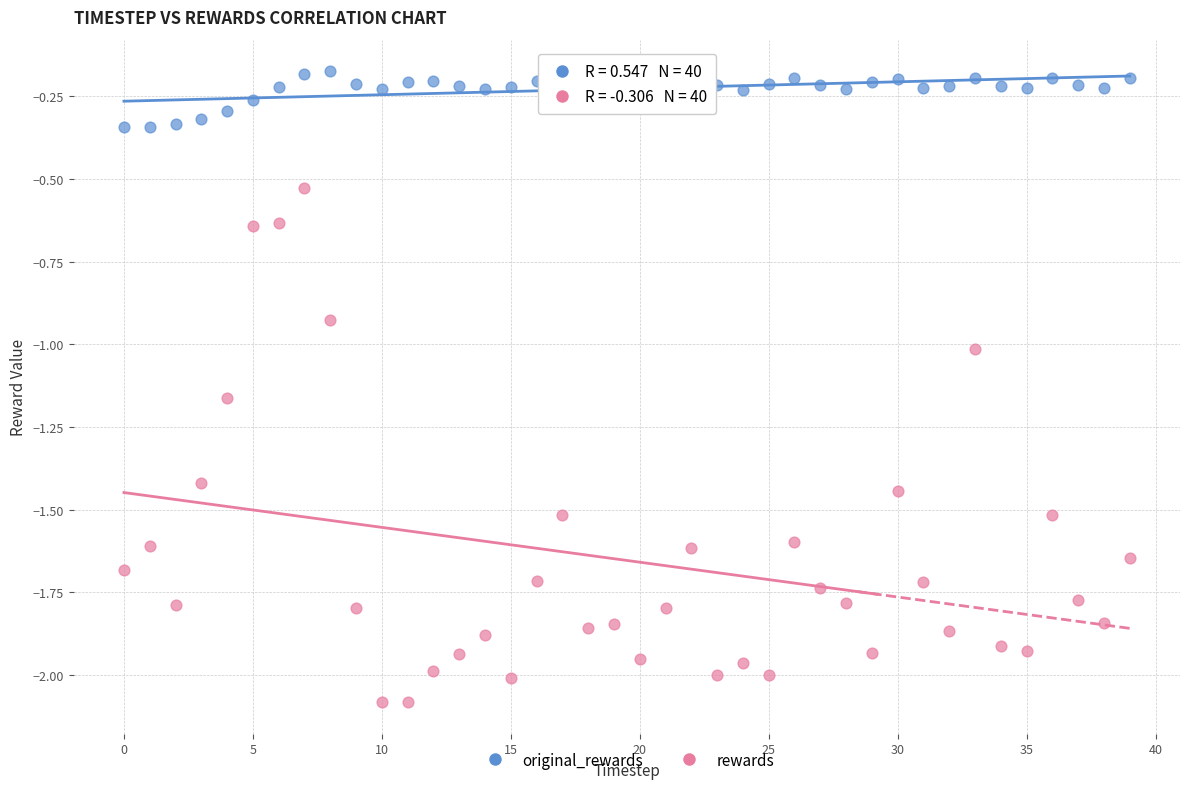

Across all data points, what is the range of Y values (max minus min)?

1.9